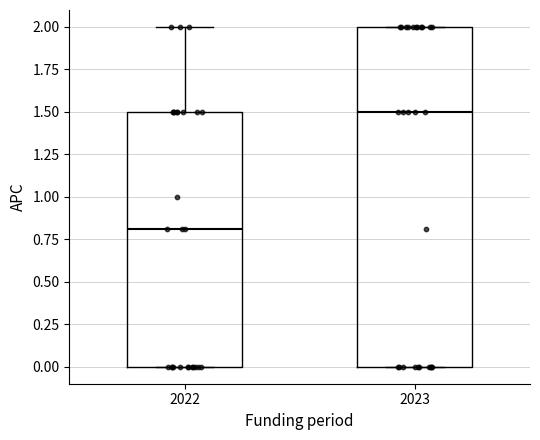

Which box is the tallest, from its lower edge to its upper edge?

2023